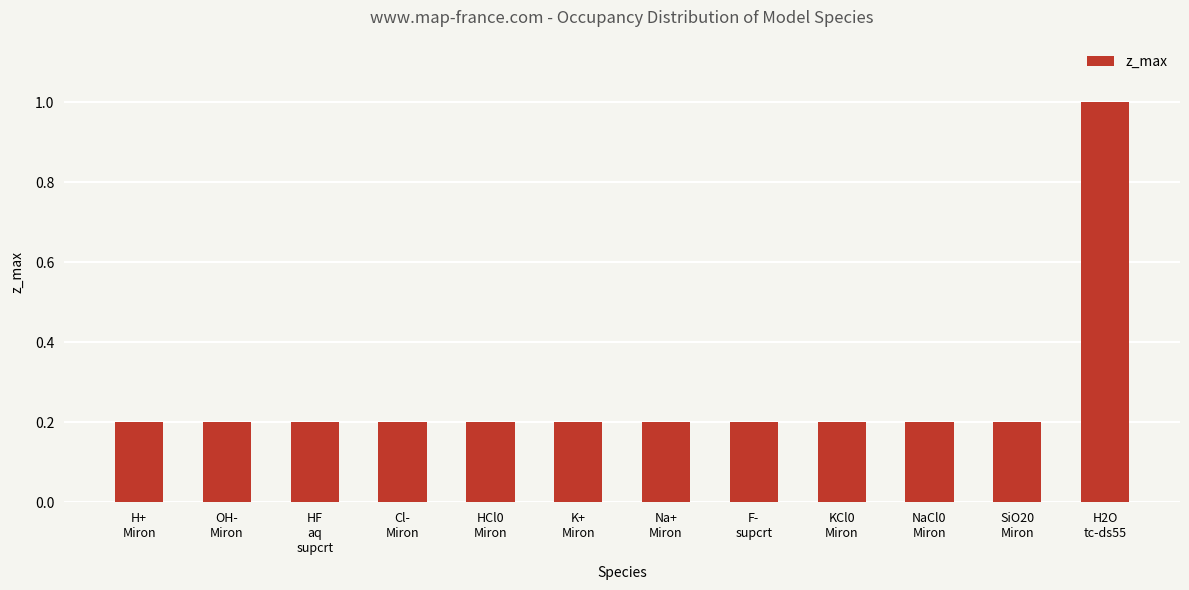

The chart shows a value of 0.2 at Cl-
Miron. True or false?

True